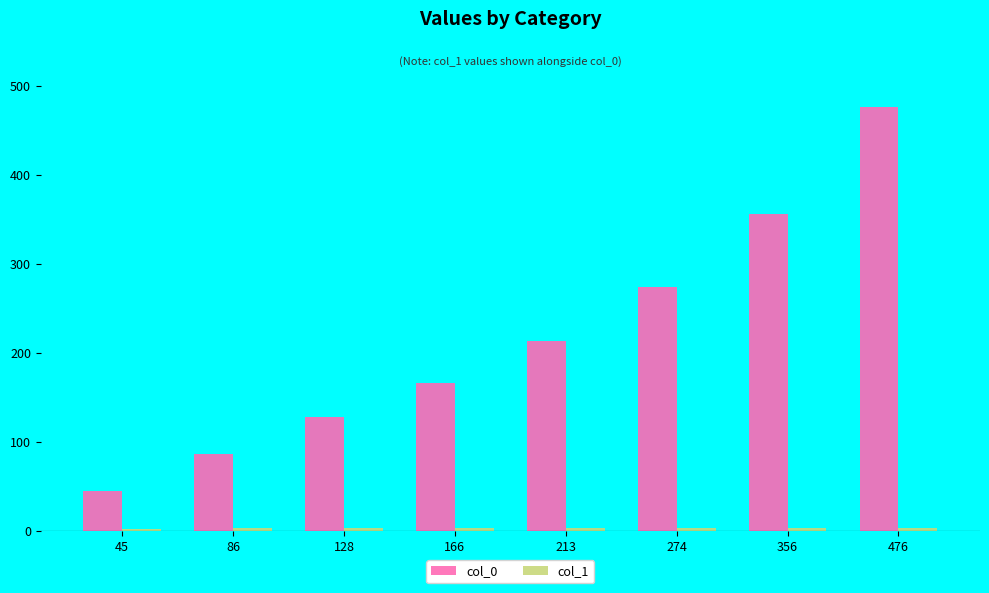

At which category is the sum across all series the highest?

476